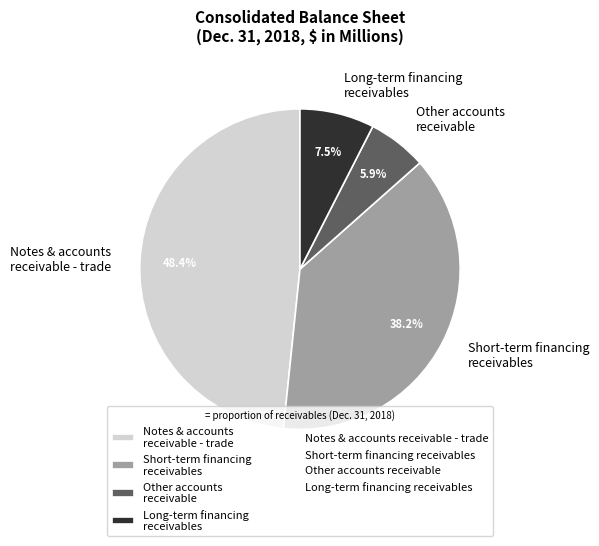

How many slices are in this pie chart?

4